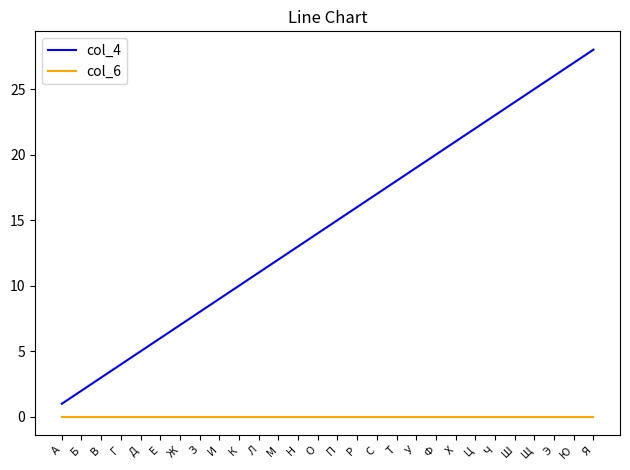

Reading right to left, what are all the values shown in this chart?

col_4: Я=28	Ю=27	Э=26	Щ=25	Ш=24	Ч=23	Ц=22	Х=21	Ф=20	У=19	Т=18	С=17	Р=16	П=15	О=14	Н=13	М=12	Л=11	К=10	И=9	З=8	Ж=7	Е=6	Д=5	Г=4	В=3	Б=2	А=1
col_6: Я=0	Ю=0	Э=0	Щ=0	Ш=0	Ч=0	Ц=0	Х=0	Ф=0	У=0	Т=0	С=0	Р=0	П=0	О=0	Н=0	М=0	Л=0	К=0	И=0	З=0	Ж=0	Е=0	Д=0	Г=0	В=0	Б=0	А=0